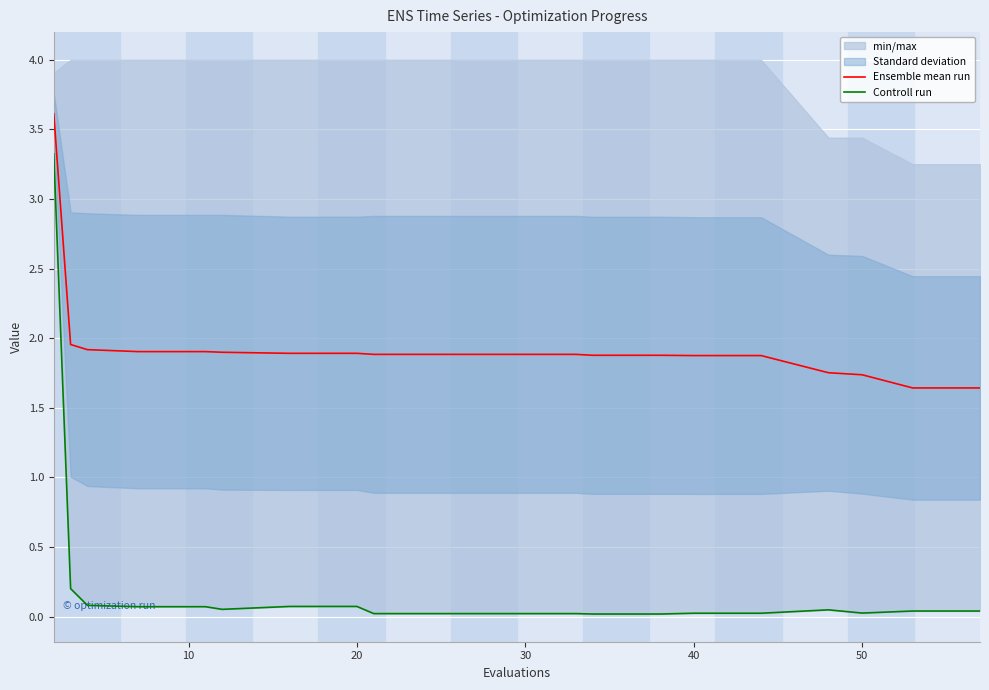

Reading left to right, what are all the values shown in this chart?

Ensemble mean run: 3.6	2.0	1.9	1.9	1.9	1.9	1.9	1.9	1.9	1.9	1.9	1.9	1.9	1.9	1.9	1.9	1.8	1.7	1.6	1.6
Controll run: 3.3	0.2	0.1	0.1	0.1	0.1	0.1	0.1	0.0	0.0	0.0	0.0	0.0	0.0	0.0	0.0	0.0	0.0	0.0	0.0